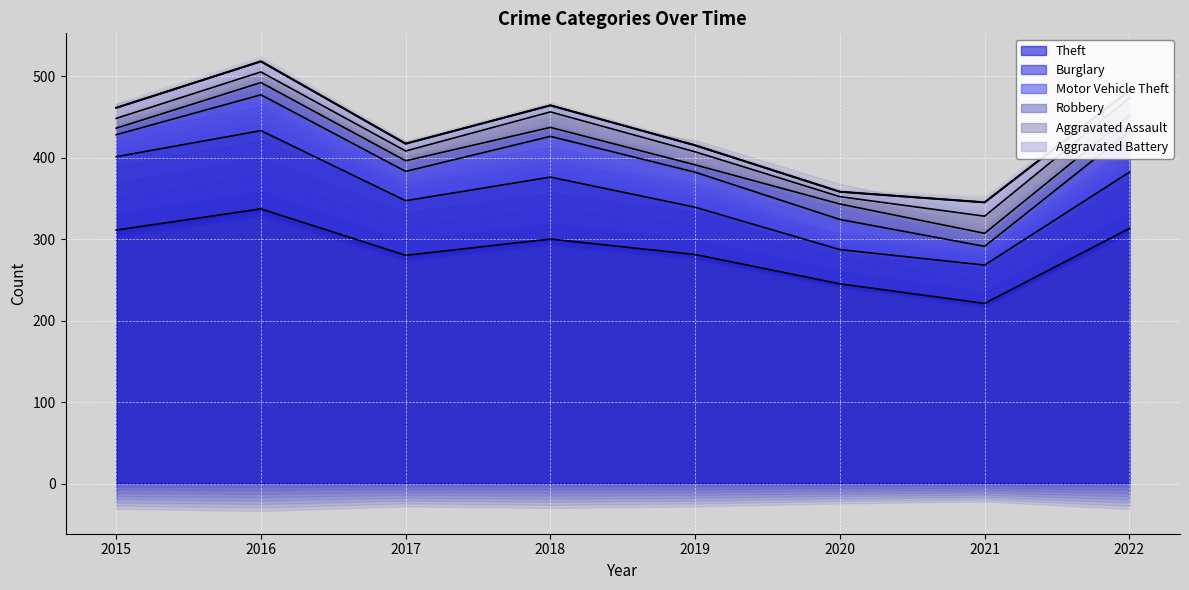

What are all the series names shown in the legend?

Theft, Burglary, Motor Vehicle Theft, Robbery, Aggravated Assault, Aggravated Battery